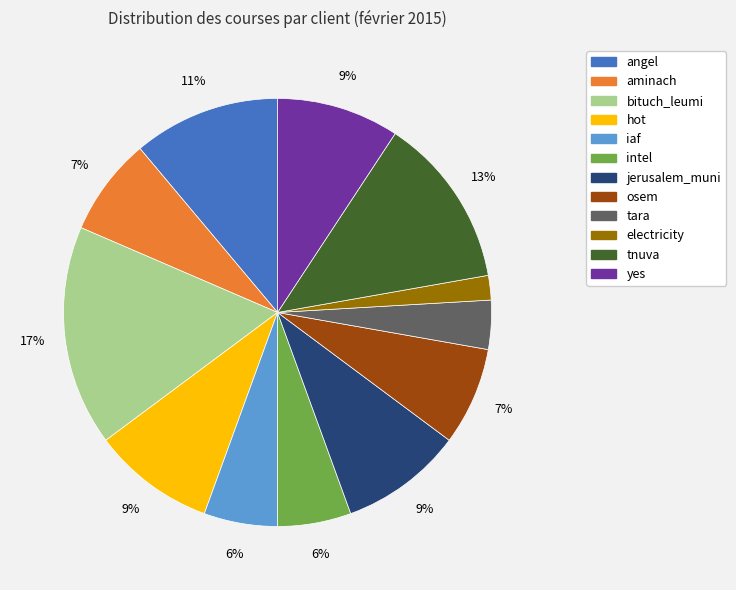

Is the sum of aminach and tara greater than half?

No